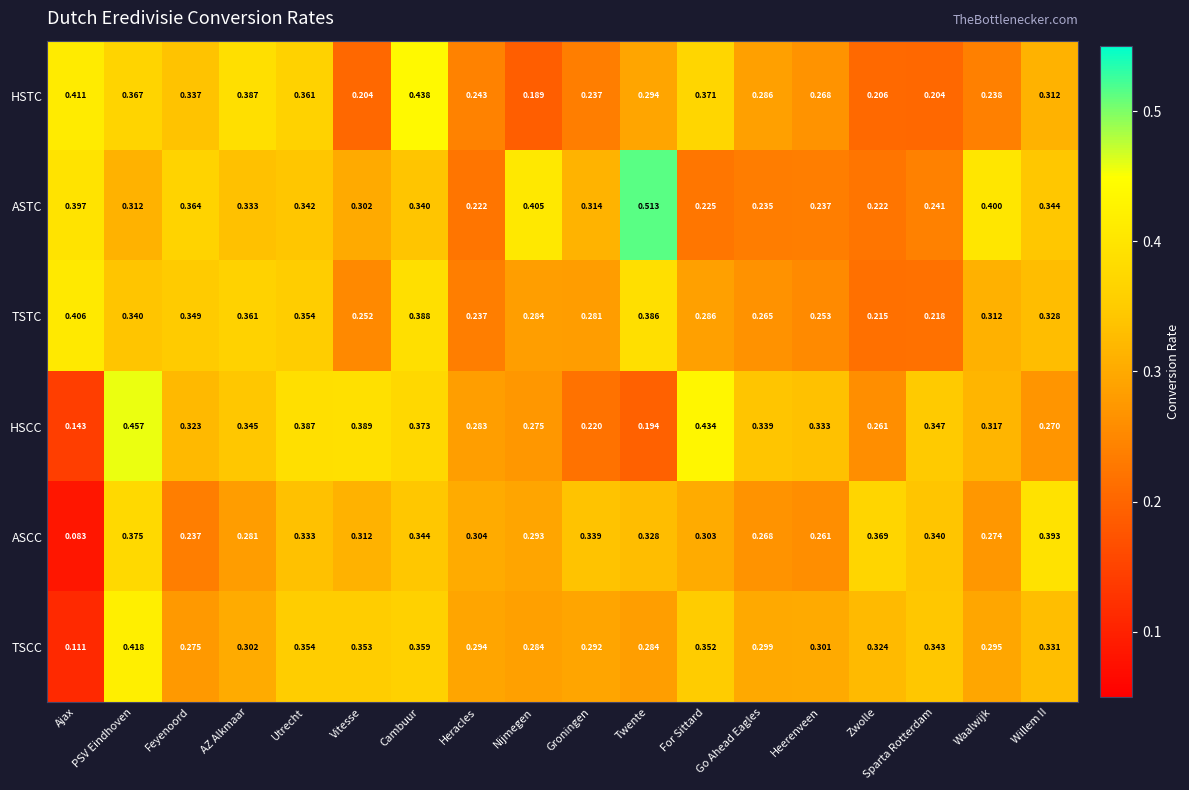

At which label is TSCC closest to 0?

Ajax